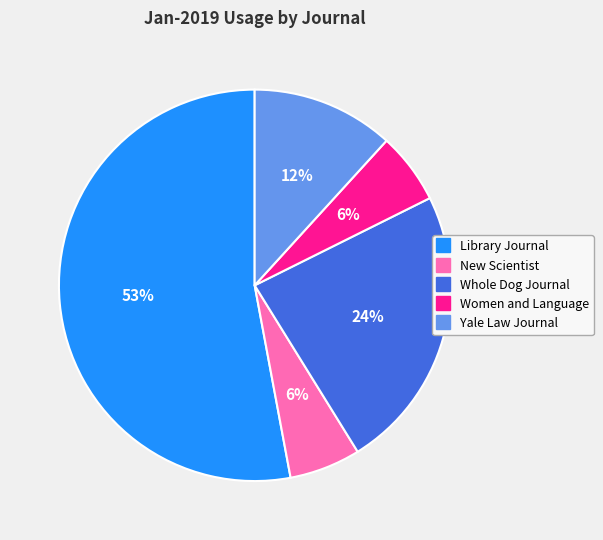

What is the largest slice in the pie chart?

Library Journal